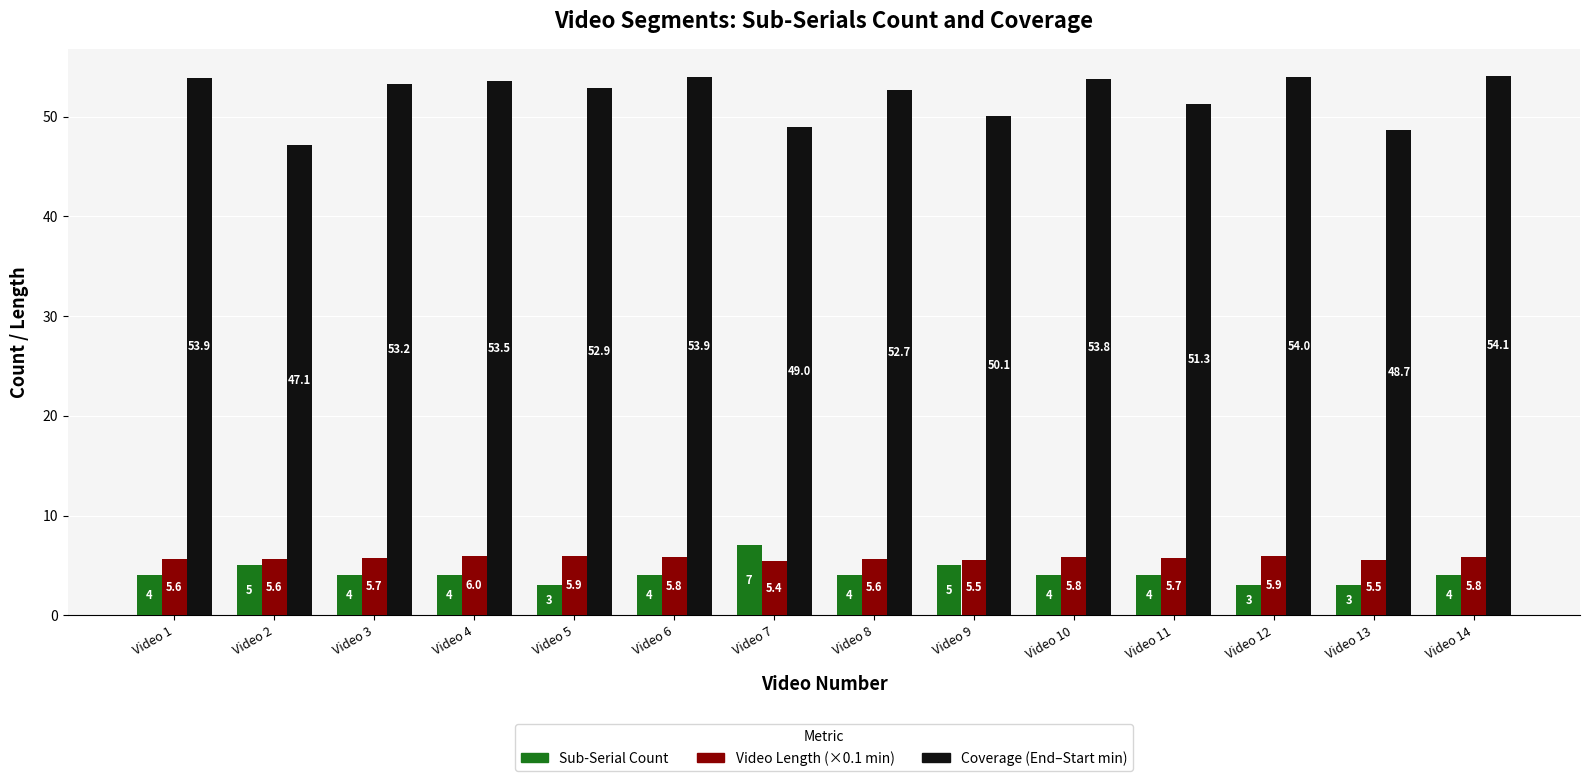

Does the chart contain stacked bars?

No